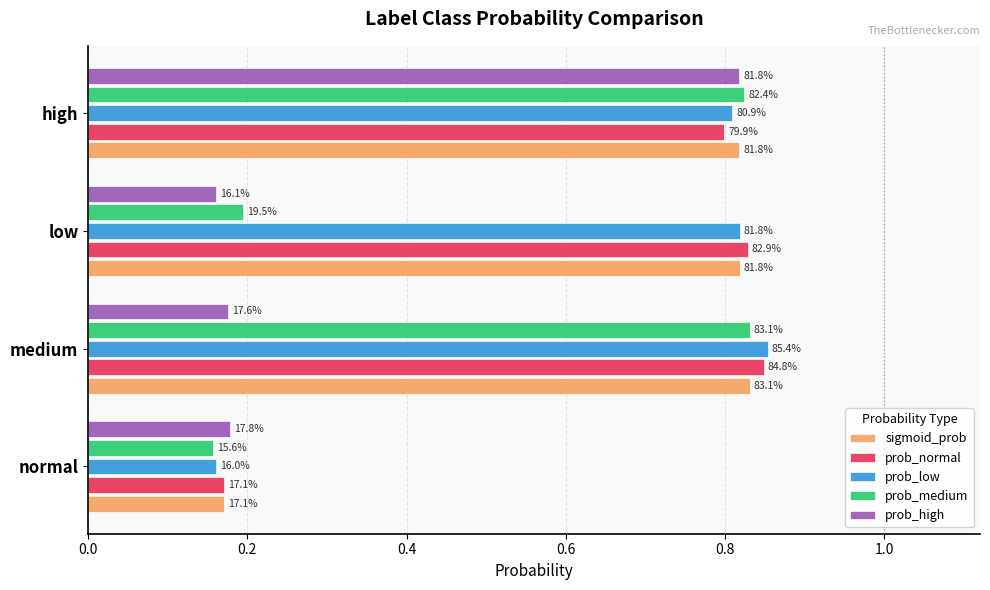

What are all the series names shown in the legend?

sigmoid_prob, prob_normal, prob_low, prob_medium, prob_high